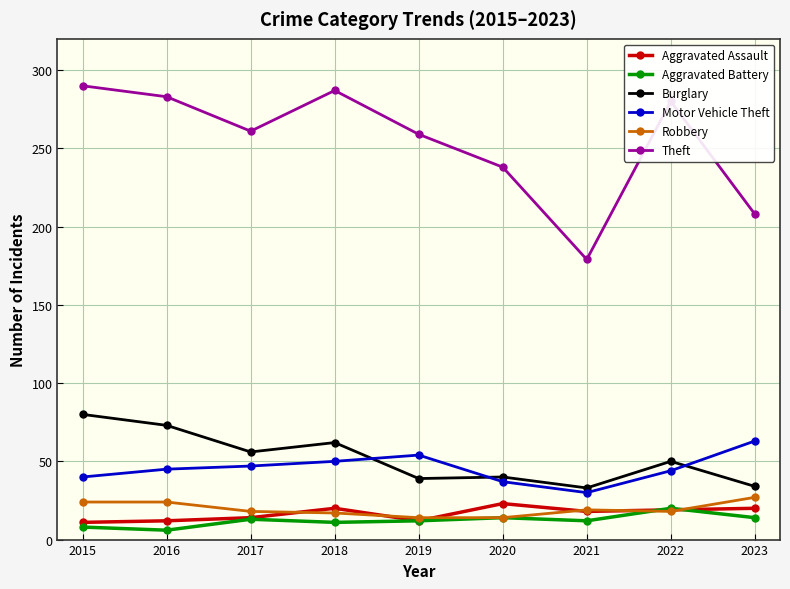

At which category does Theft reach its first local valley?

2017